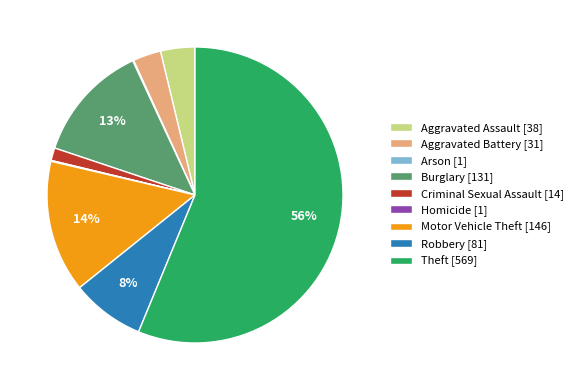

True or false: Robbery accounts for 8% of the total.

True